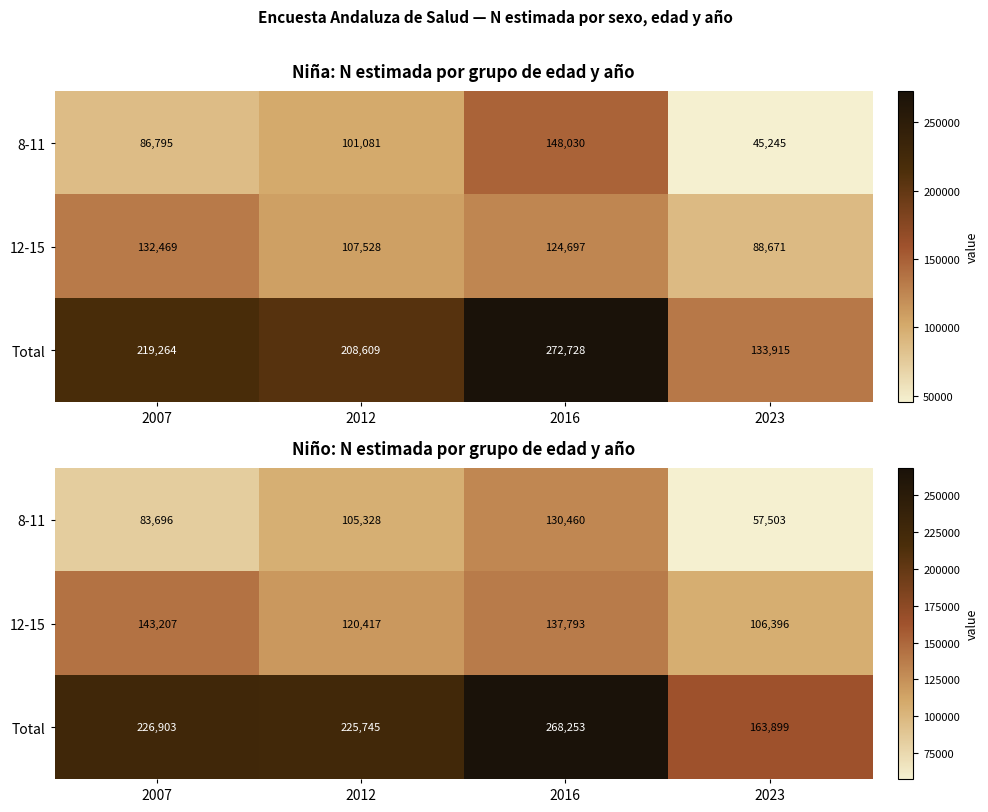

Where does the Total series first go above 226903?

2016